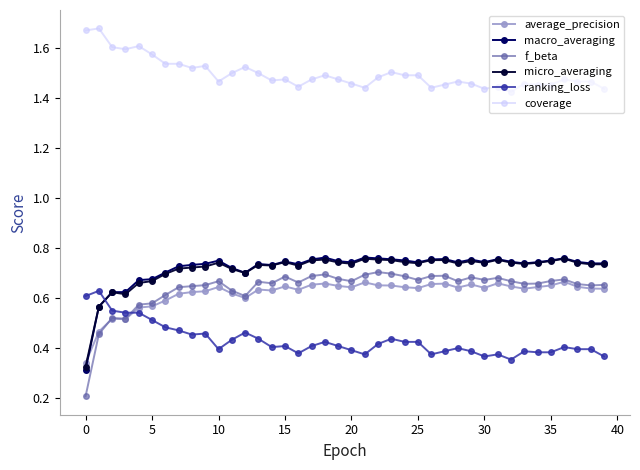

Which series has the widest spread of values?

f_beta